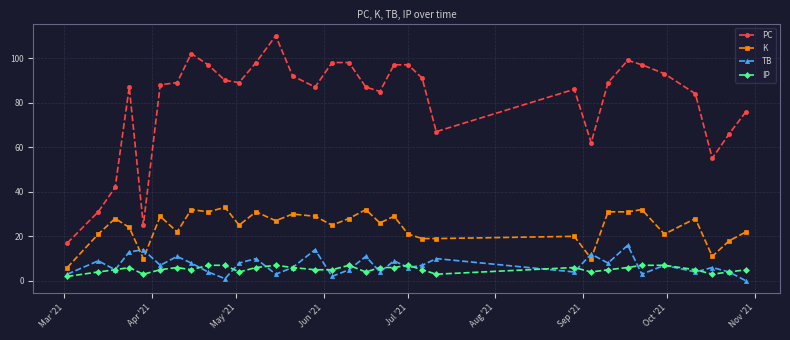

True or false: IP and PC intersect in this chart.

False